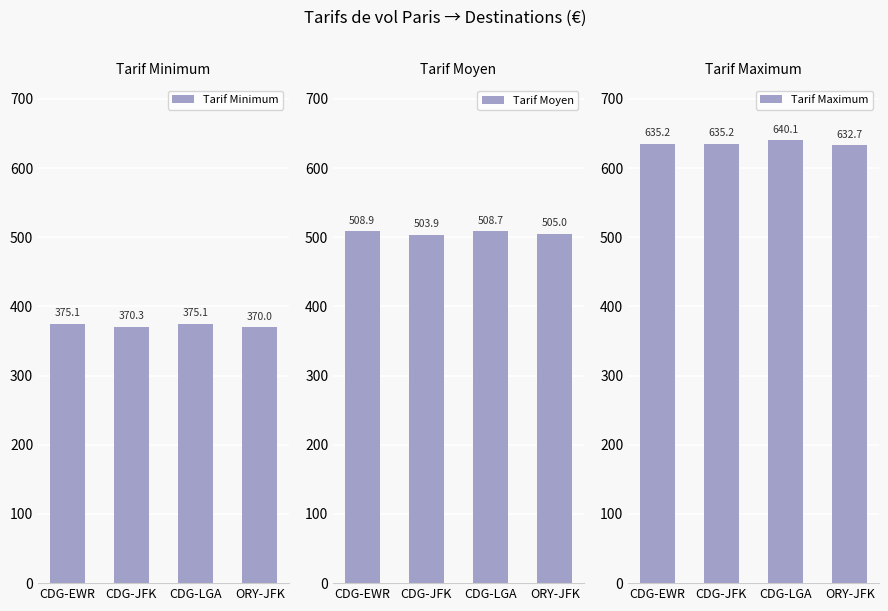

What is the label of the 3rd bar from the left?

CDG-LGA